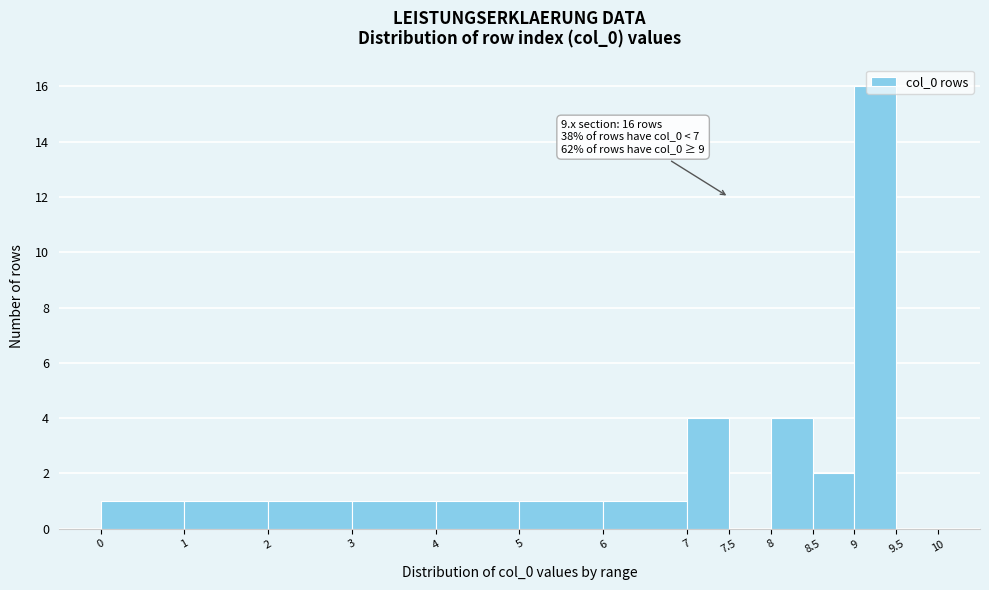

Over which range of the x-axis is the bar tallest?

9 to 9.5